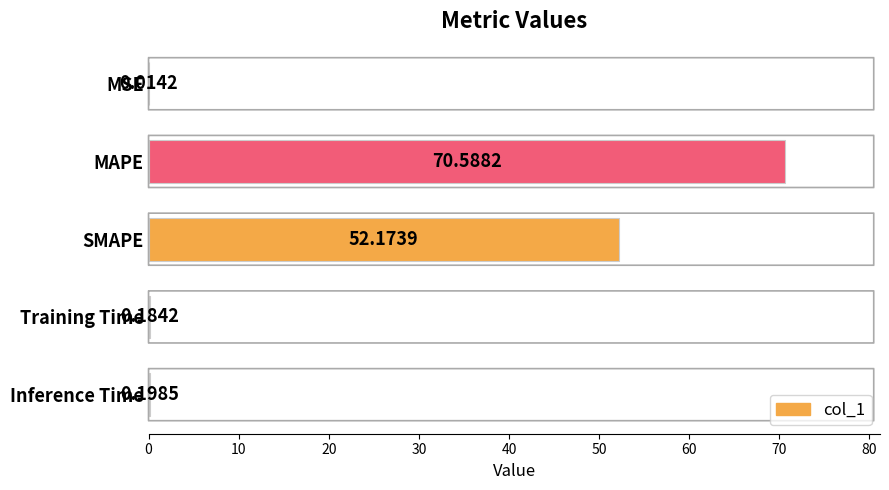

The chart shows a value of 105.3 at MAPE. True or false?

False